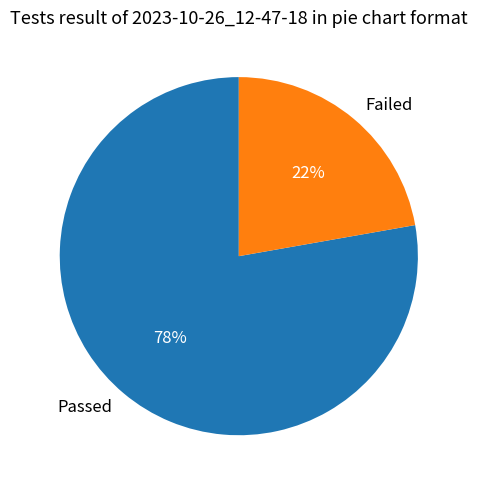

Count the number of slices in the pie.

2